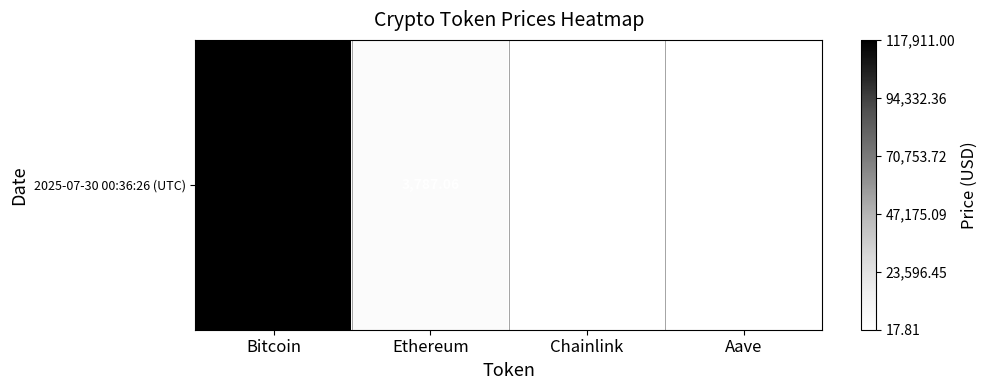

Rank the categories by value from lowest to highest.

Chainlink, Aave, Ethereum, Bitcoin